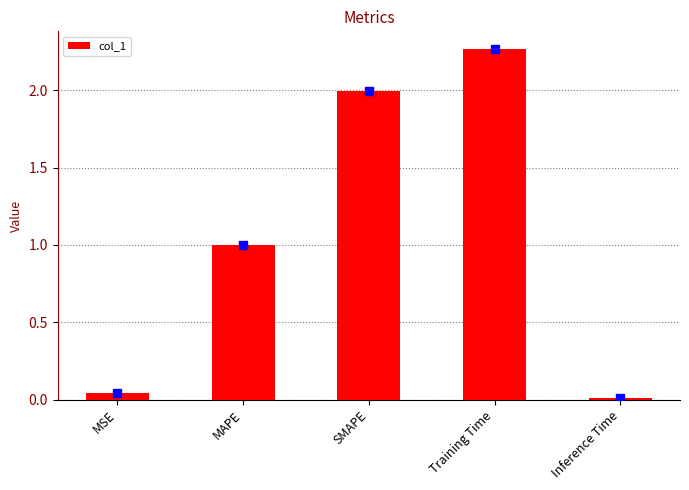

What is the change in value from MSE to Training Time?

+2.2